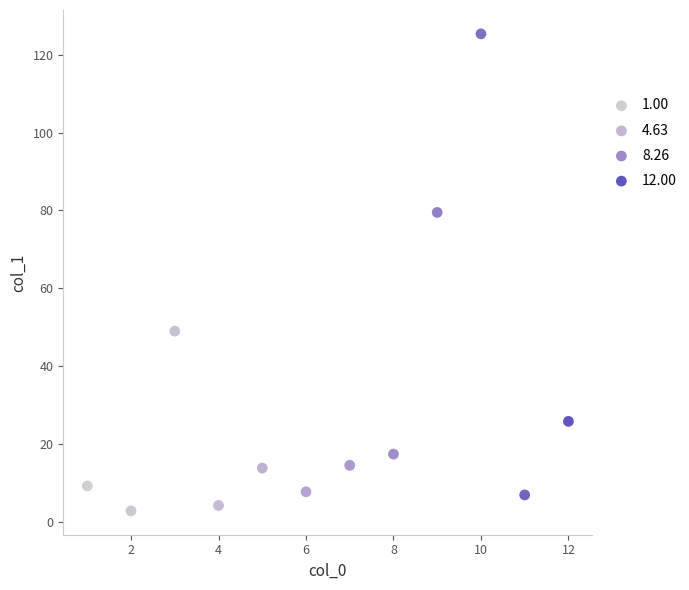

What is the range of Y values (max minus min)?

122.6